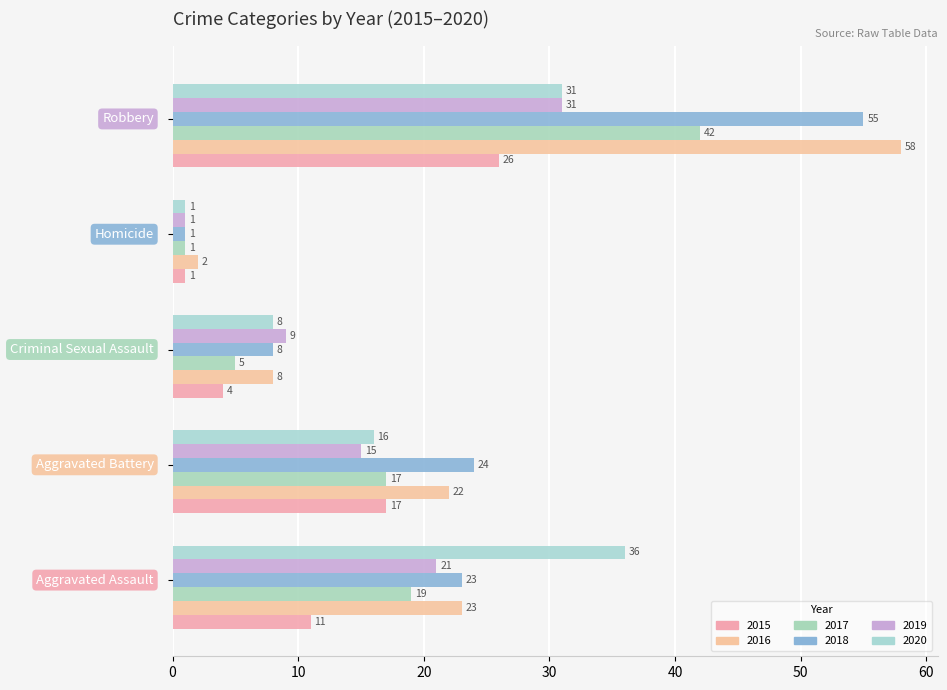

Reading left to right, transcribe all the data shown in this chart.

2015: 11	17	4	1	26
2016: 23	22	8	2	58
2017: 19	17	5	1	42
2018: 23	24	8	1	55
2019: 21	15	9	1	31
2020: 36	16	8	1	31